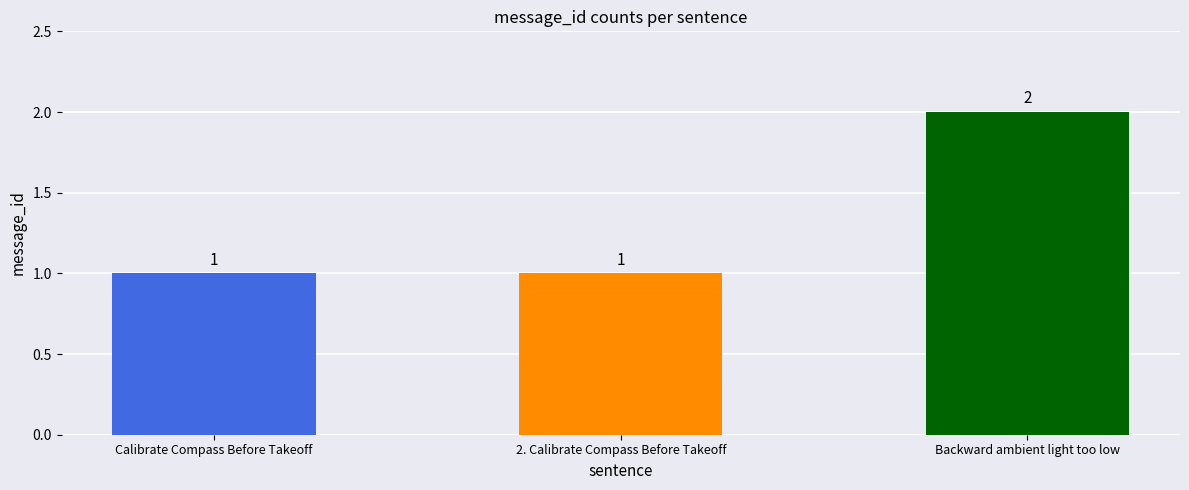

What is the approximate value at Backward ambient light too low?

2